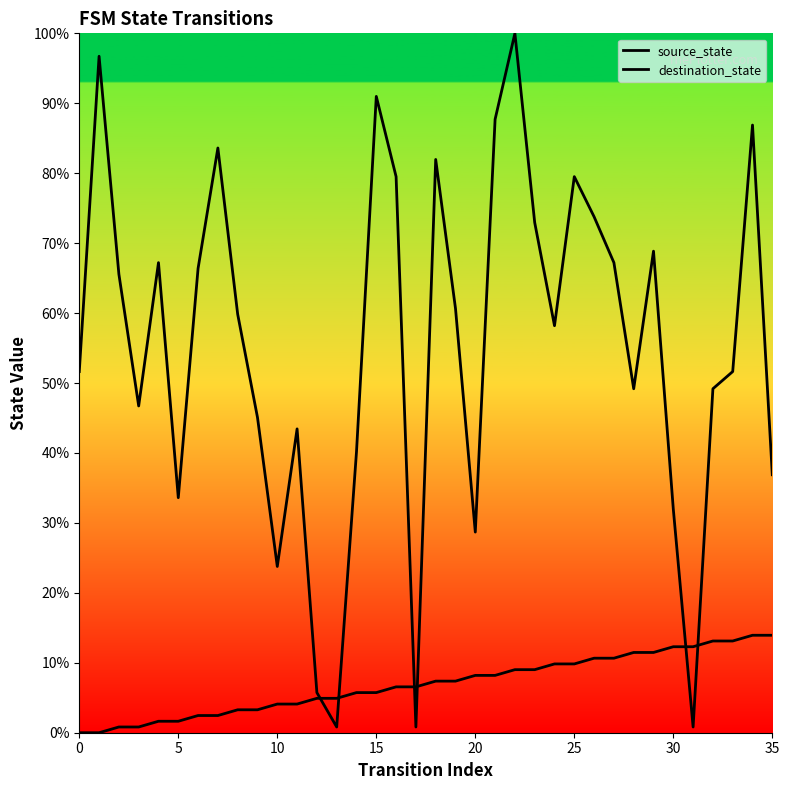

What are all the series names shown in the legend?

source_state, destination_state